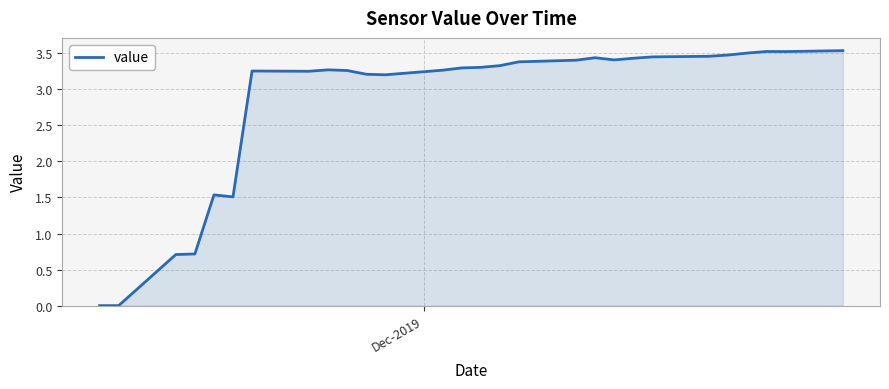

Does the chart display data point markers on the line(s)?

No